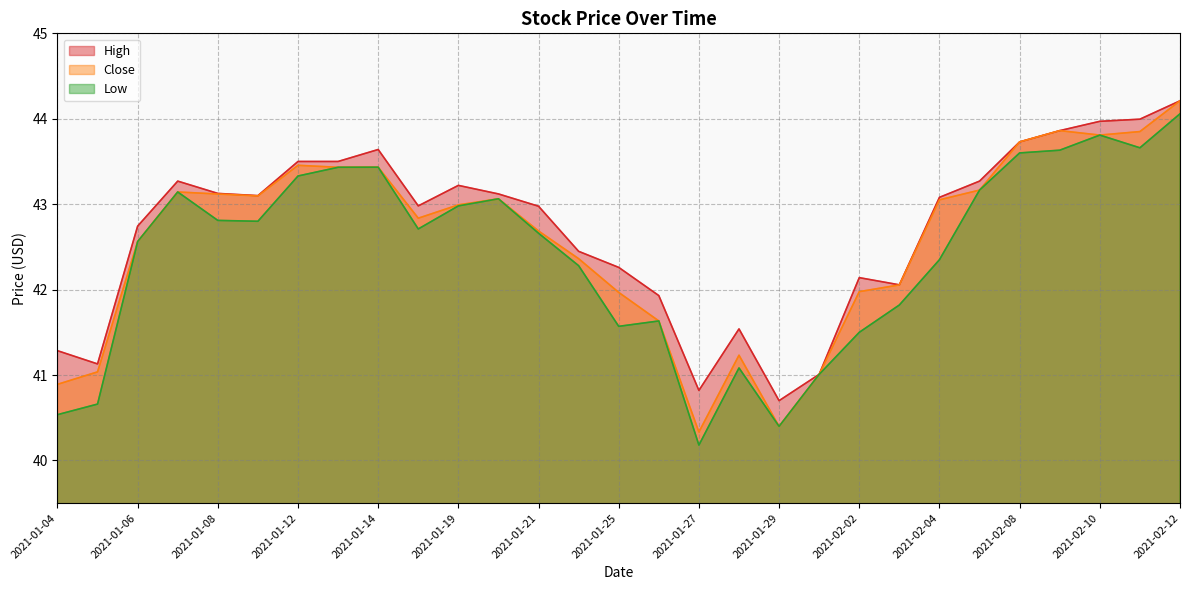

What is the label of the 20th point from the left?

2021-02-01